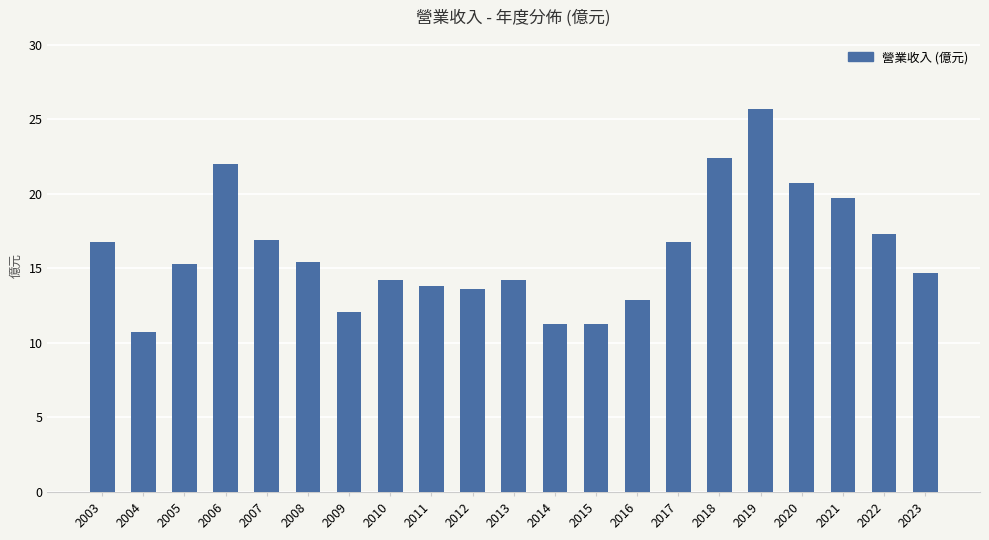

Is it true that the value at 2006 is 22.0?

True